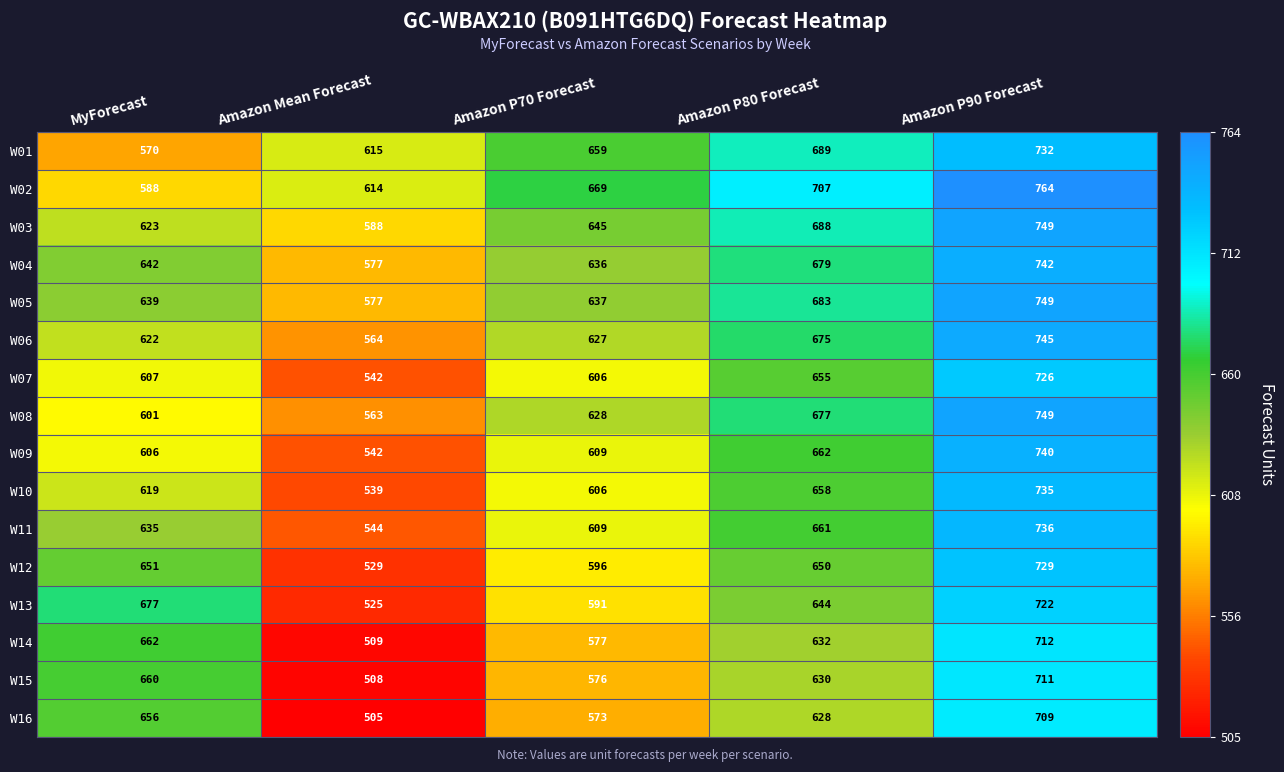

The value of W02 at Amazon Mean Forecast is 614. True or false?

True